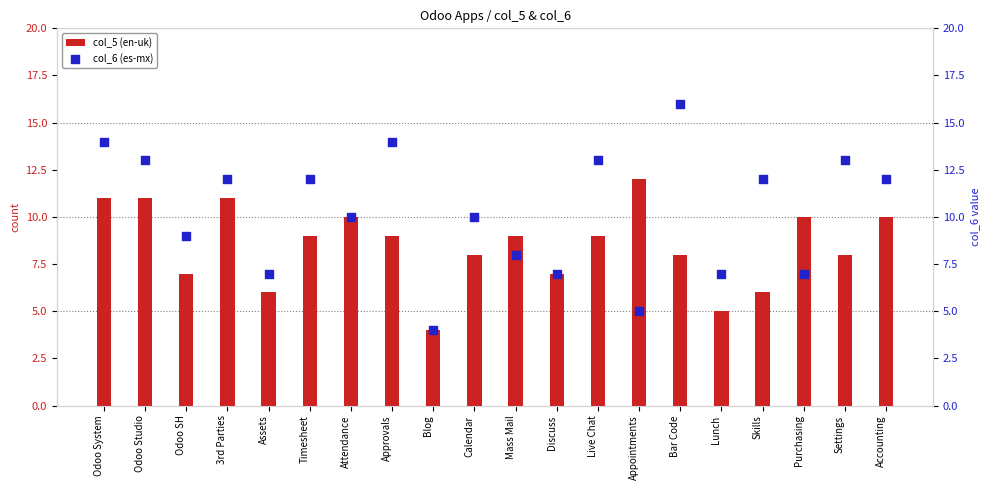

Which series reaches the maximum Y coordinate?

col_6 (es-mx)